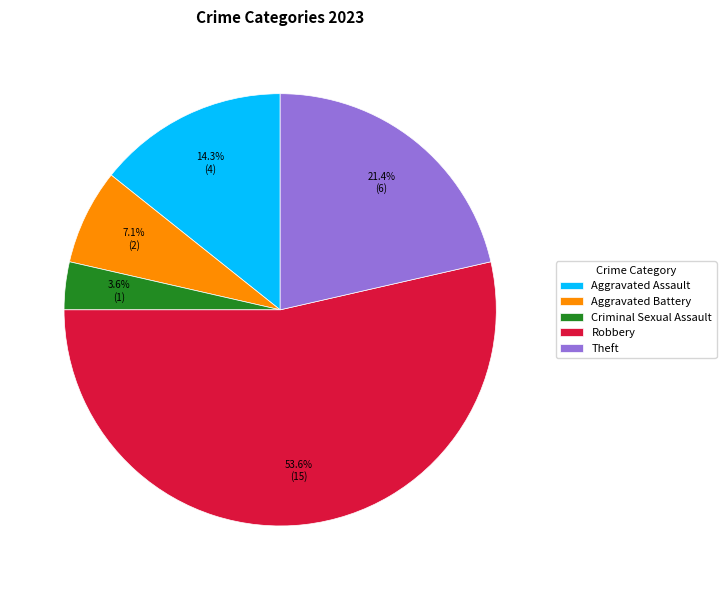

Count the number of slices in the pie.

5